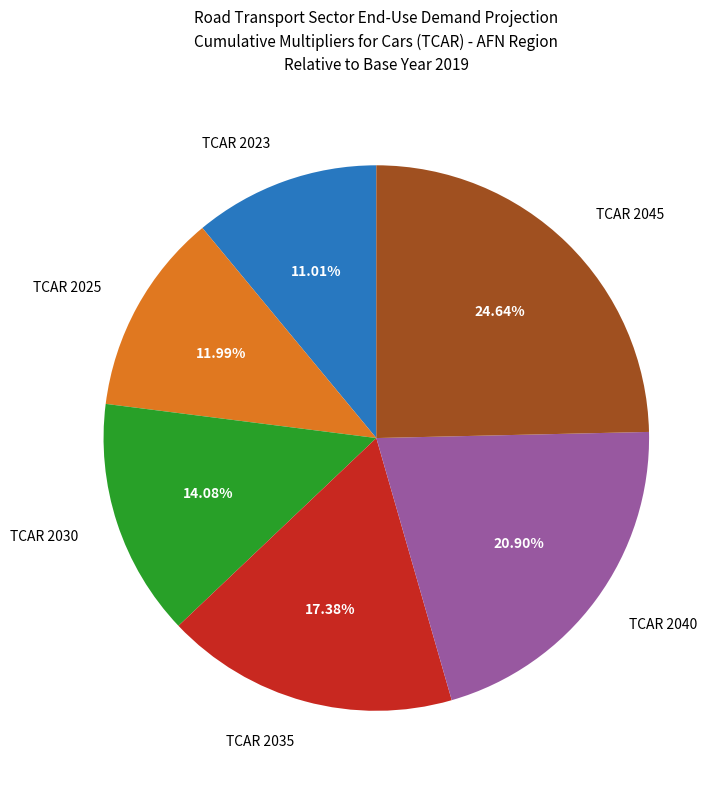

What is the smallest slice in the pie chart?

TCAR 2023